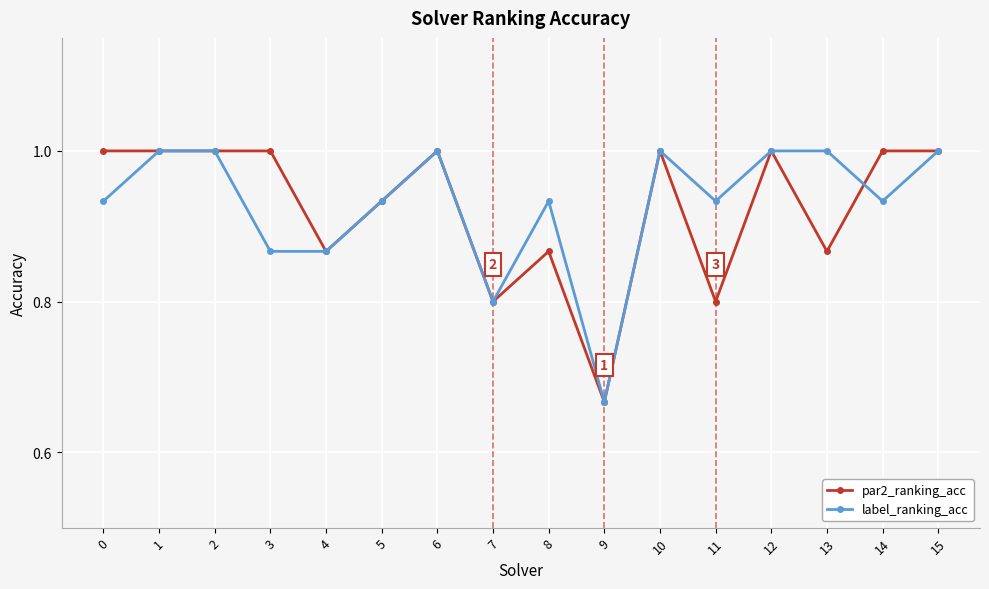

How many distinct data groups are displayed?

2